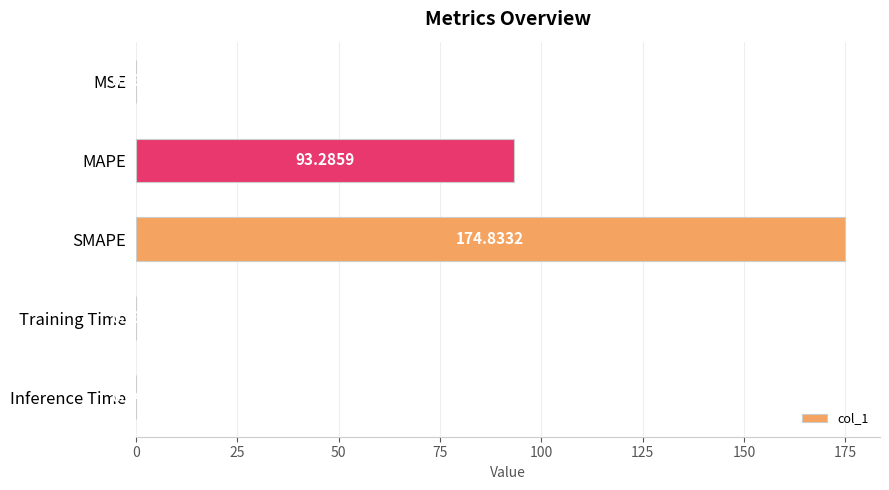

What is the sum of all values?

268.2